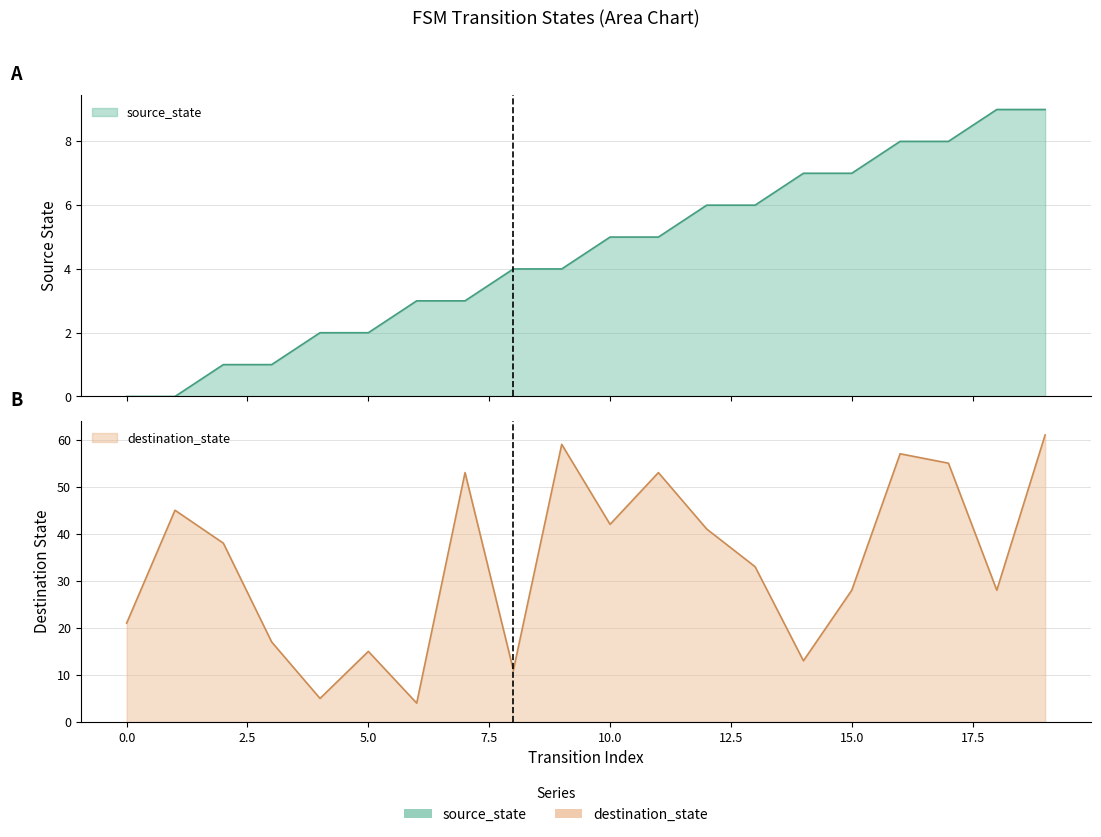

Reading left to right, list all the values displayed in this chart.

source_state: 0=0	1=0	2=1	3=1	4=2	5=2	6=3	7=3	8=4	9=4	10=5	11=5	12=6	13=6	14=7	15=7	16=8	17=8	18=9	19=9
destination_state: 0=21	1=45	2=38	3=17	4=5	5=15	6=4	7=53	8=11	9=59	10=42	11=53	12=41	13=33	14=13	15=28	16=57	17=55	18=28	19=61